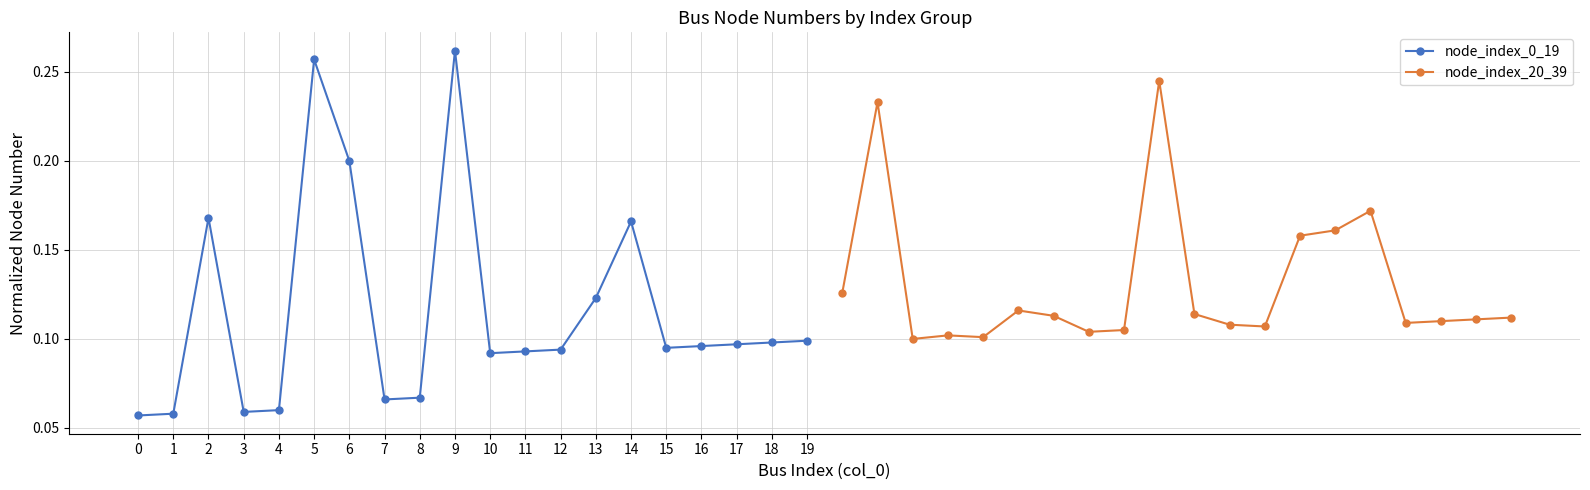

Rank the series by their maximum value, from lowest to highest.

node_index_20_39, node_index_0_19